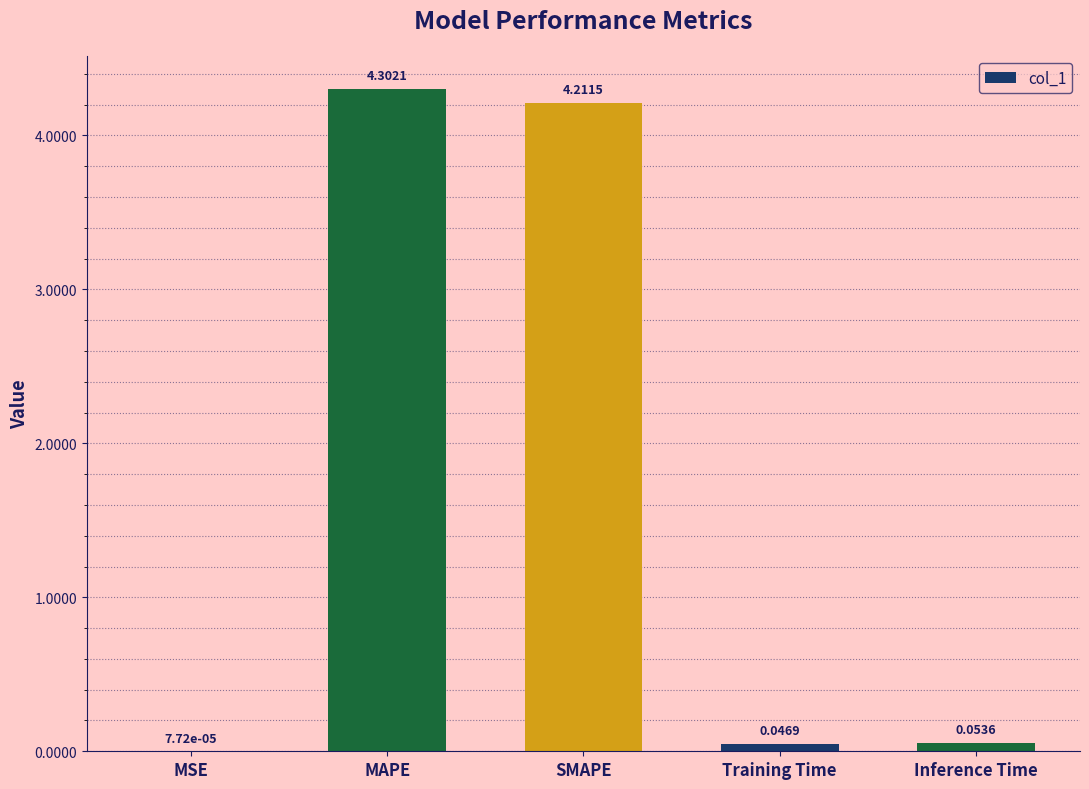

What is the maximum value shown in the chart?

4.3